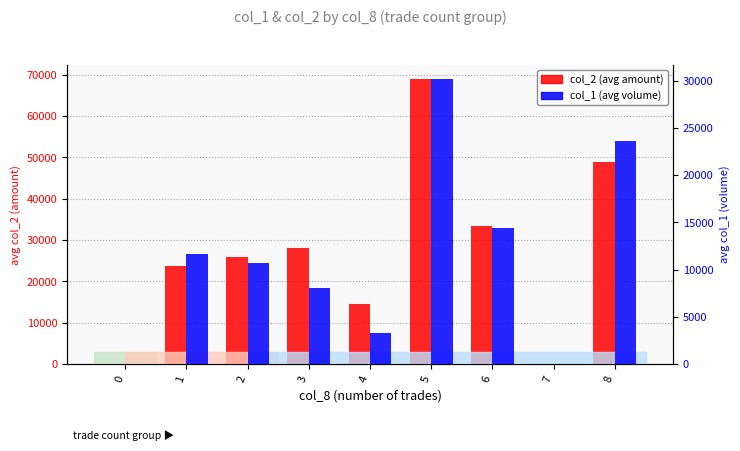

What is the sum of all col_2 (avg amount) values?

243583.3